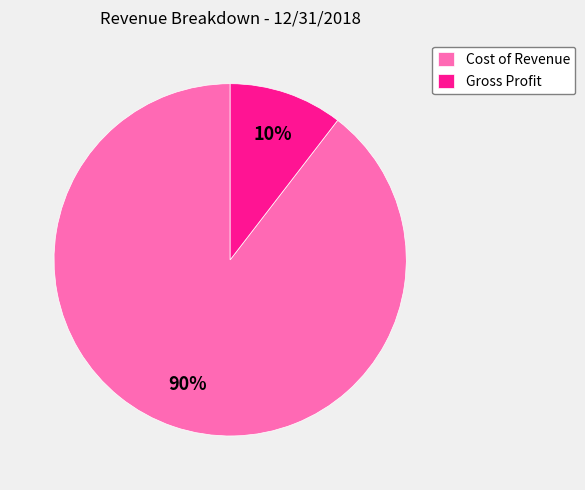

Between Gross Profit and Cost of Revenue, which is larger?

Cost of Revenue